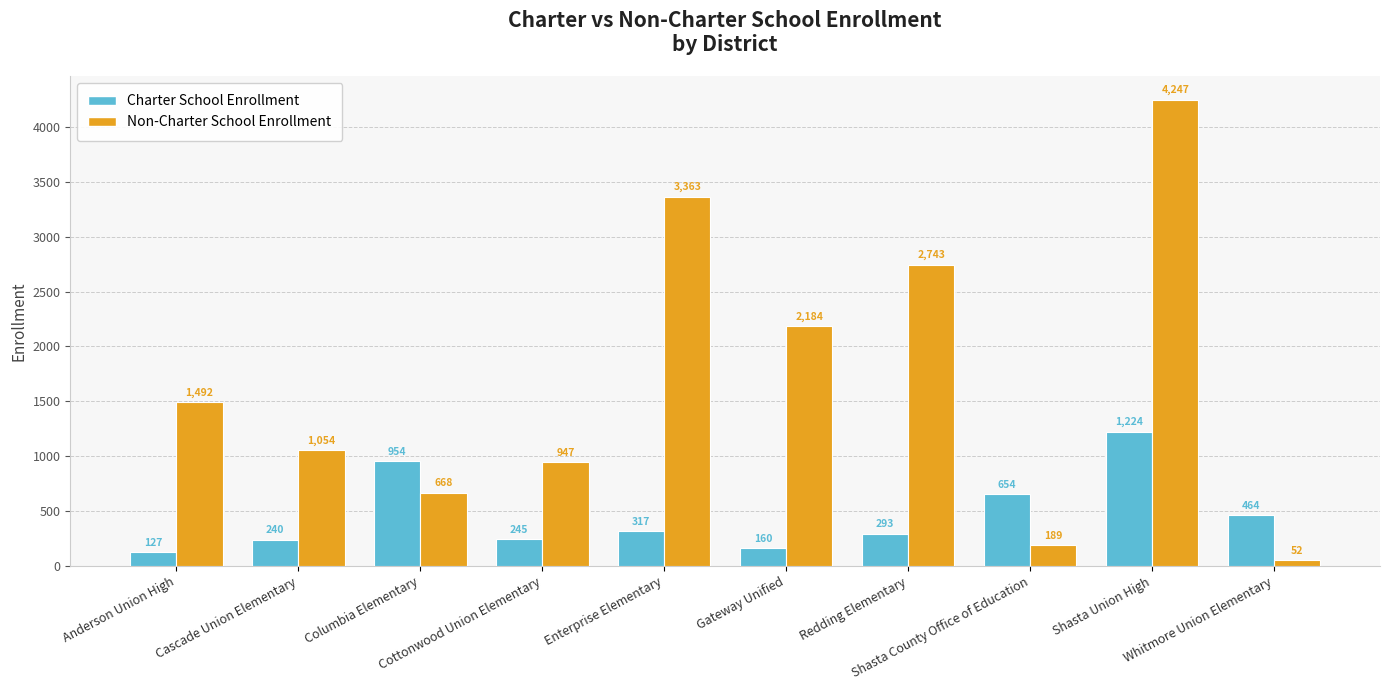

What is the label of the 5th bar from the right?

Gateway Unified